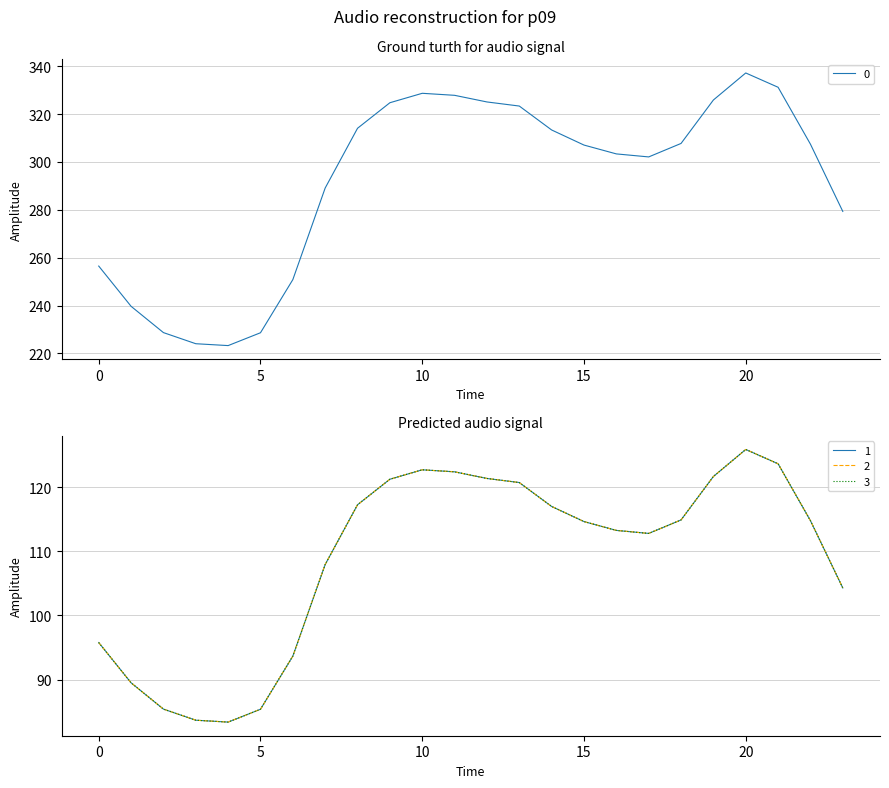

What is the average value of the 3 series?

108.9